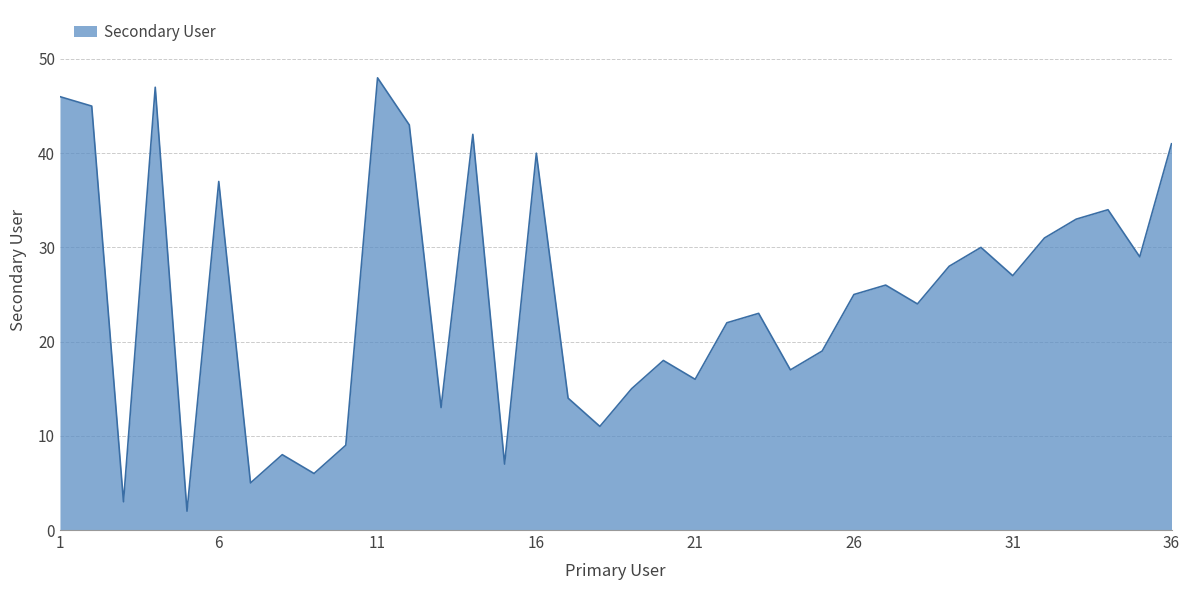

What is the greatest value displayed?

48